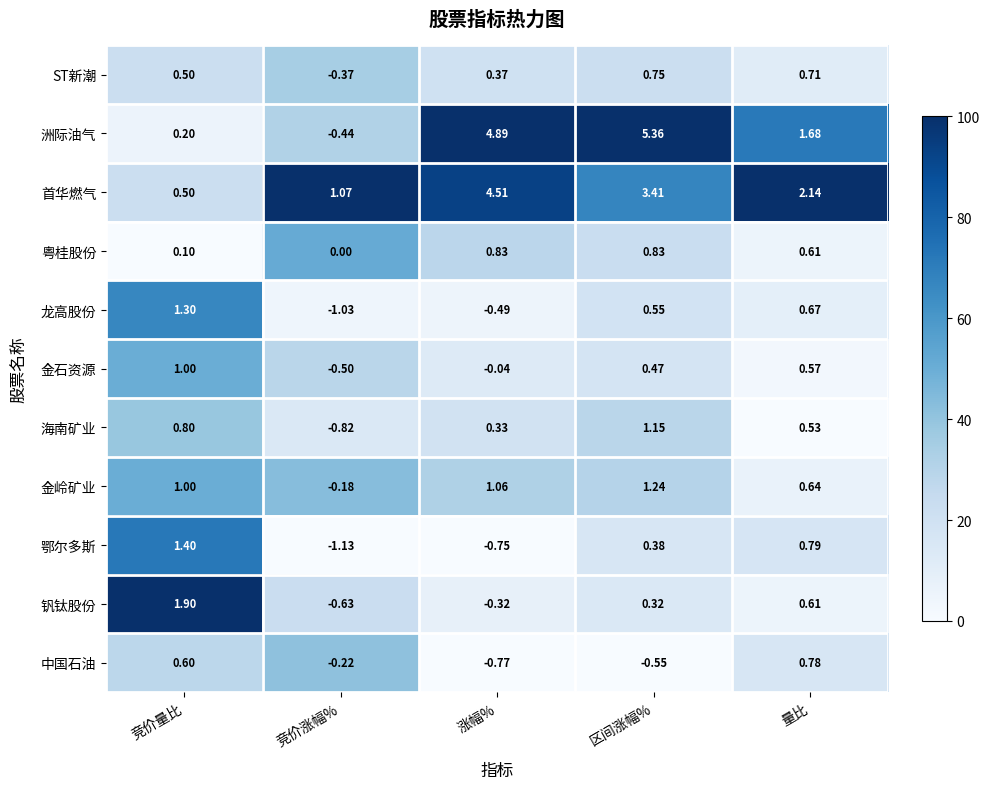

How many series are shown in this chart?

11